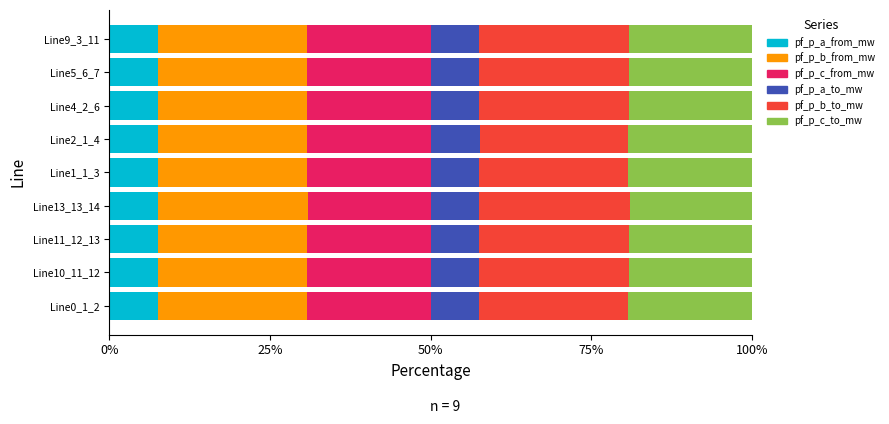

The value of pf_p_a_from_mw at Line1_1_3 is 7.6. True or false?

True